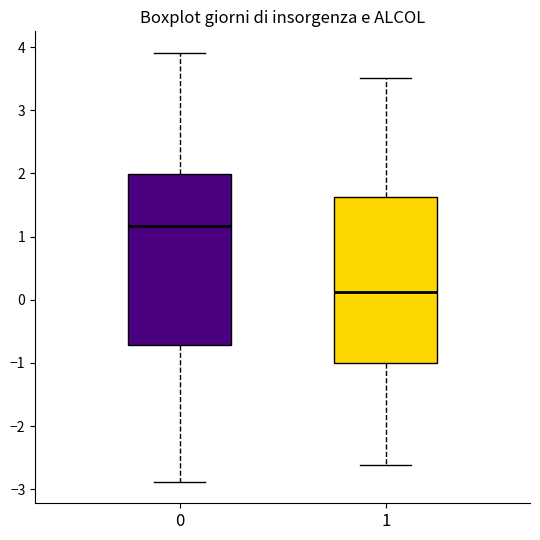

Where is the upper edge of the box at x = 0 on the y-axis? The values are not printed on the chart, so give them approximately, as read against the axis.

2.0